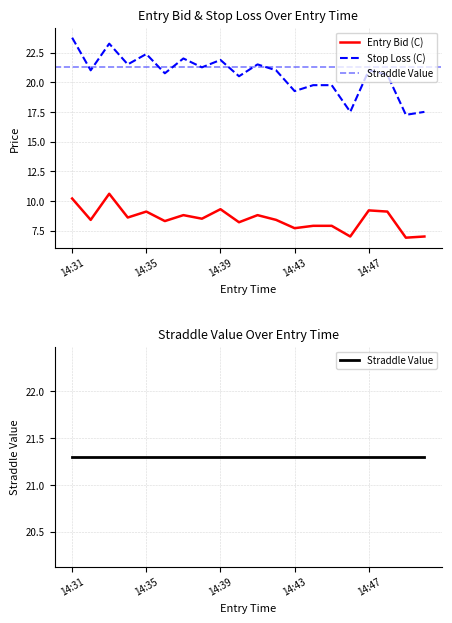

Is it true that Stop Loss (C) equals 31.2 at 14:39?

False